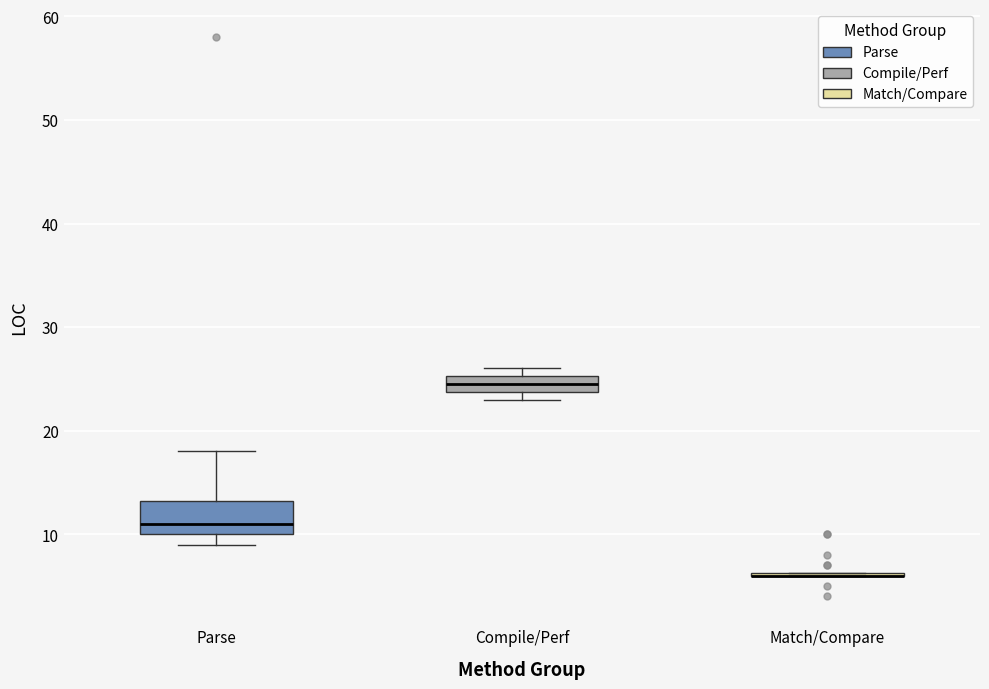

Reading left to right, read every box against the y-axis: the position of its median line, the range the box covers, and the ends of its whiskers. The values are not printed on the chart, so give them approximately, as read against the axis.

Parse: median 11, box 10 to 13, whiskers 9 to 18
Compile/Perf: median 25 (inside the box), box 24 to 25, whiskers 23 to 26
Match/Compare: box collapsed to a line at 6, whiskers 6 to 6